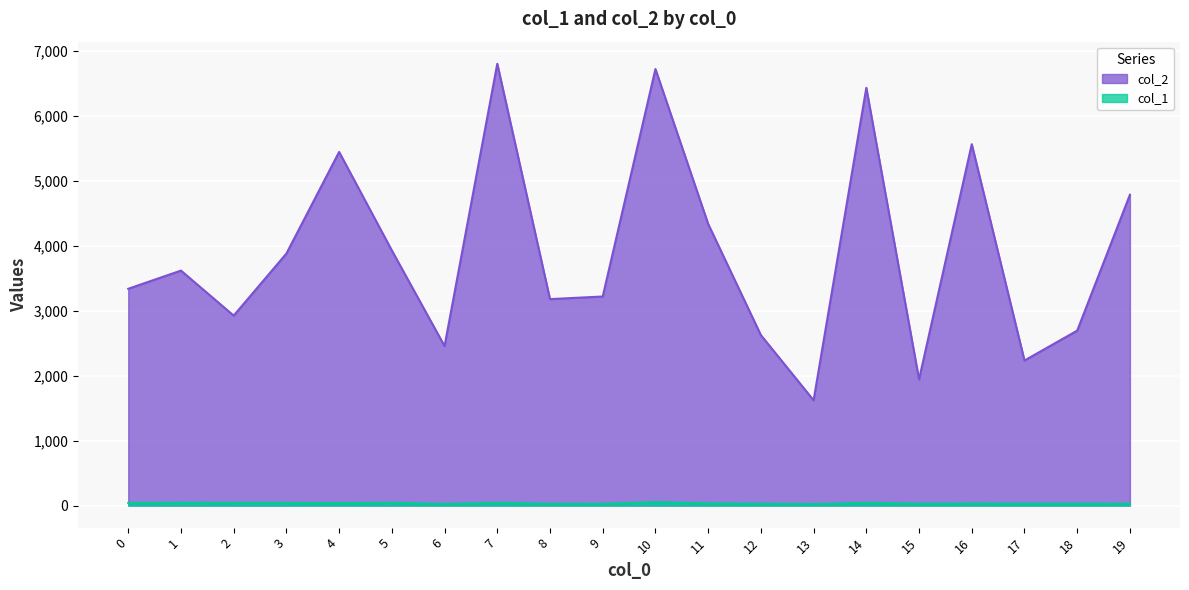

At 12, list the series in order from largest to smallest.

col_2, col_1